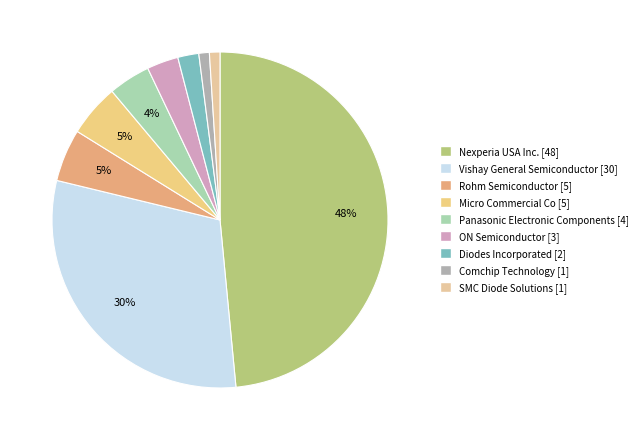

What portion of the pie excludes ON Semiconductor?

97.0%